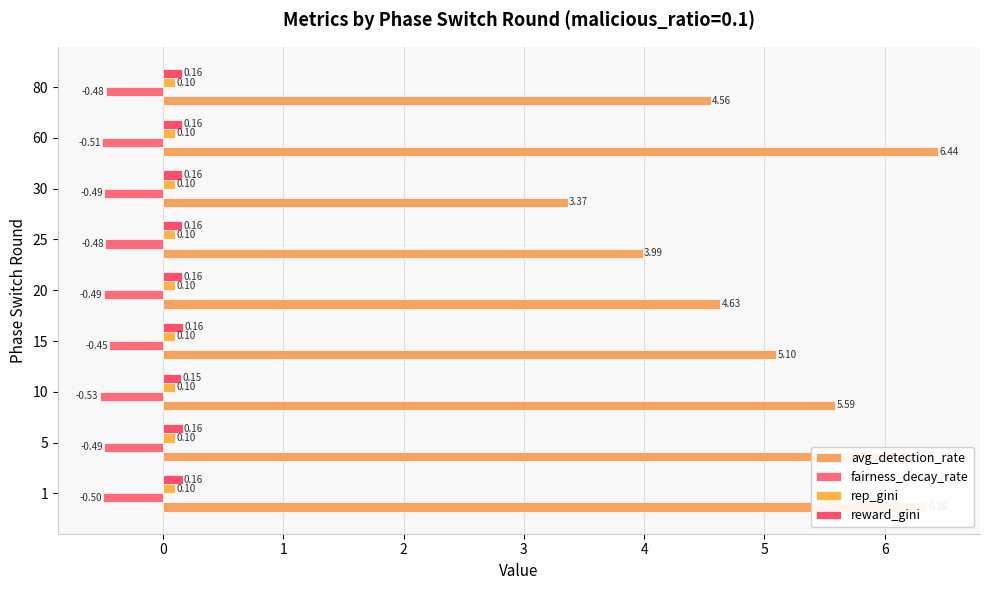

What is the maximum value for reward_gini?

0.2